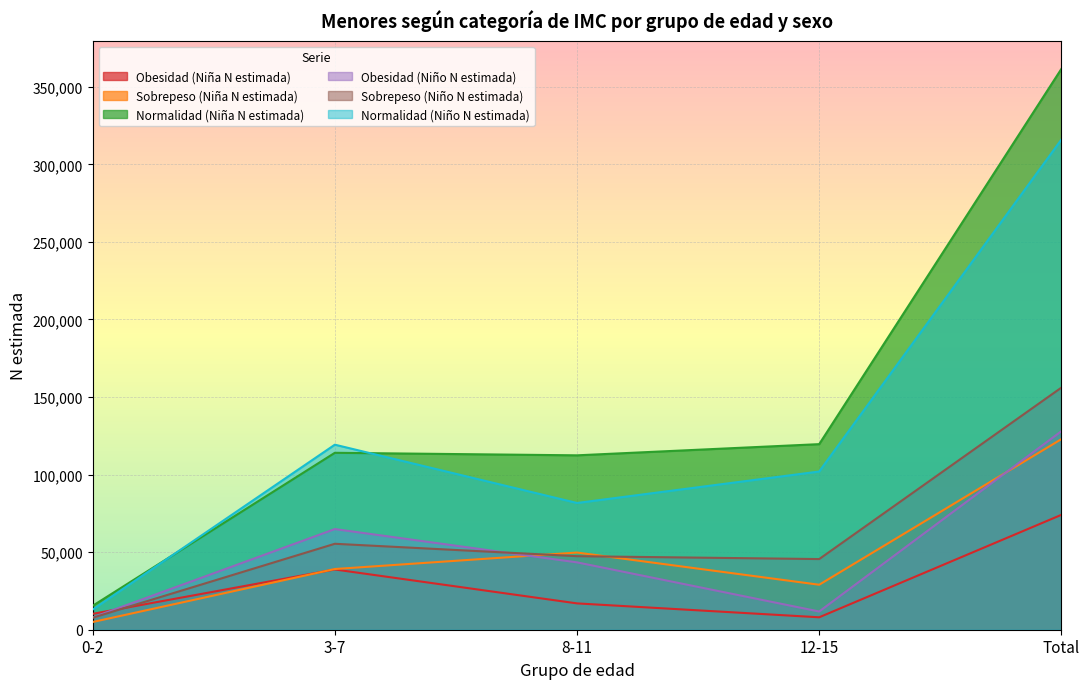

What is the sum of the Sobrepeso (Niña N estimada) values at 3-7 and 12-15?

68131